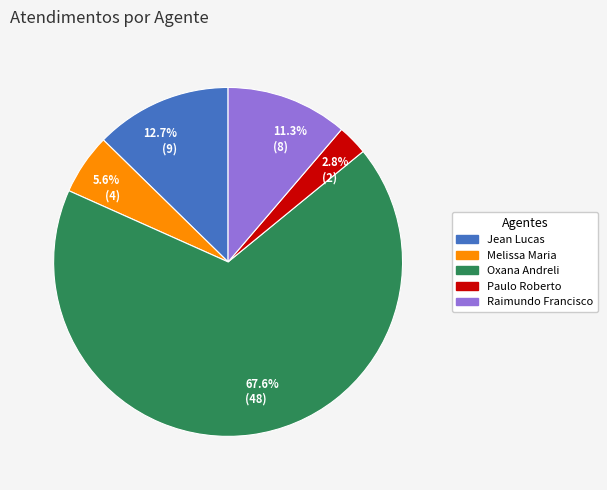

Combined, do Melissa Maria and Jean Lucas account for over 50%?

No